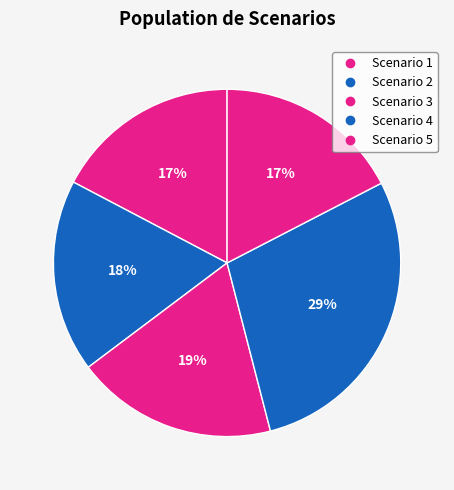

Count the number of slices in the pie.

5